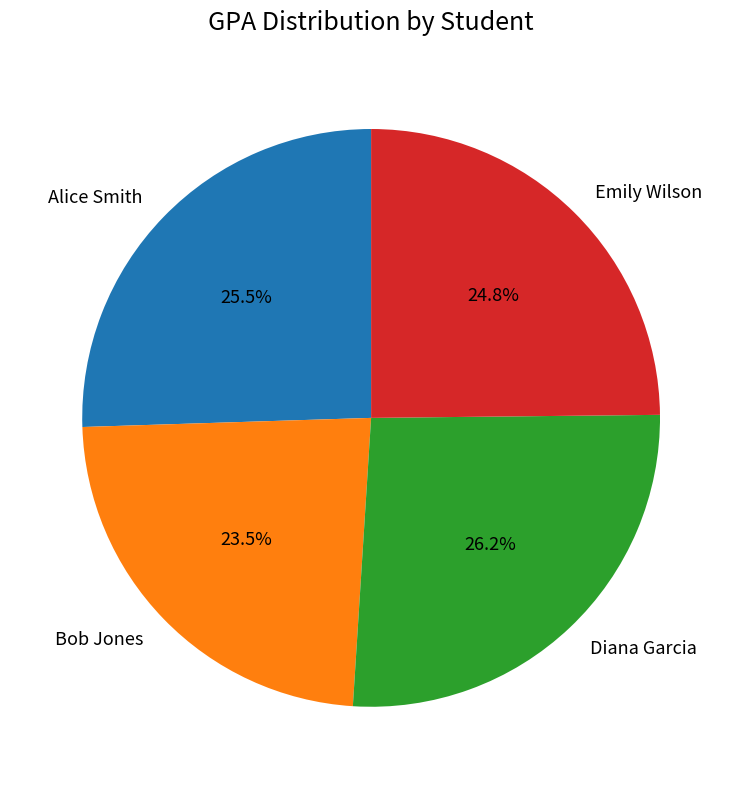

What percentage is the Emily Wilson slice, to the nearest percent?

25%